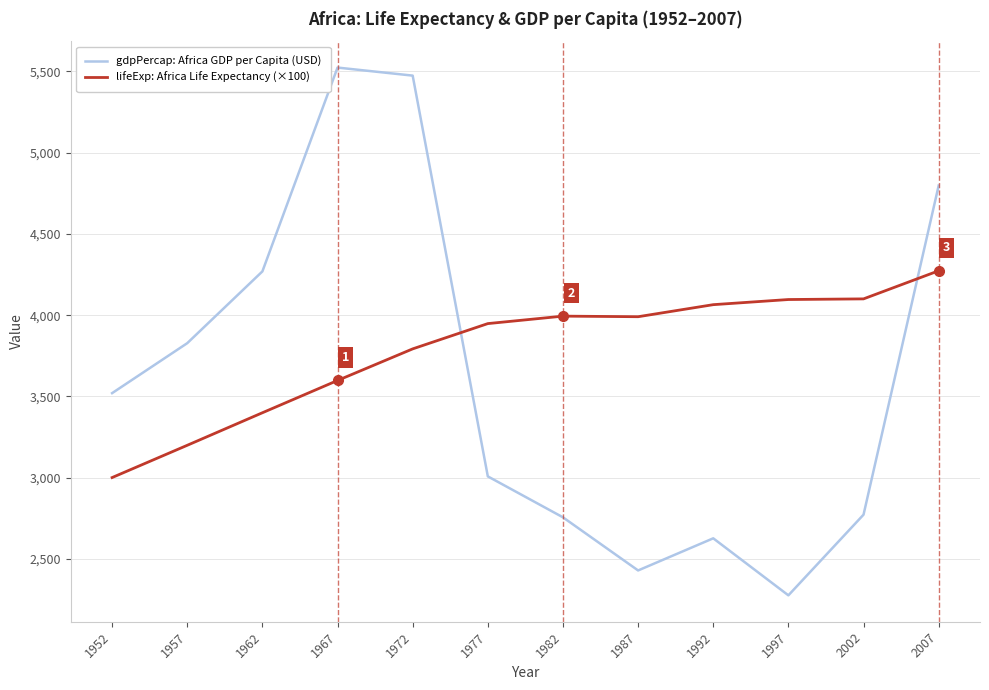

List the series in order of their peak value, lowest first.

lifeExp: Africa Life Expectancy (×100), gdpPercap: Africa GDP per Capita (USD)